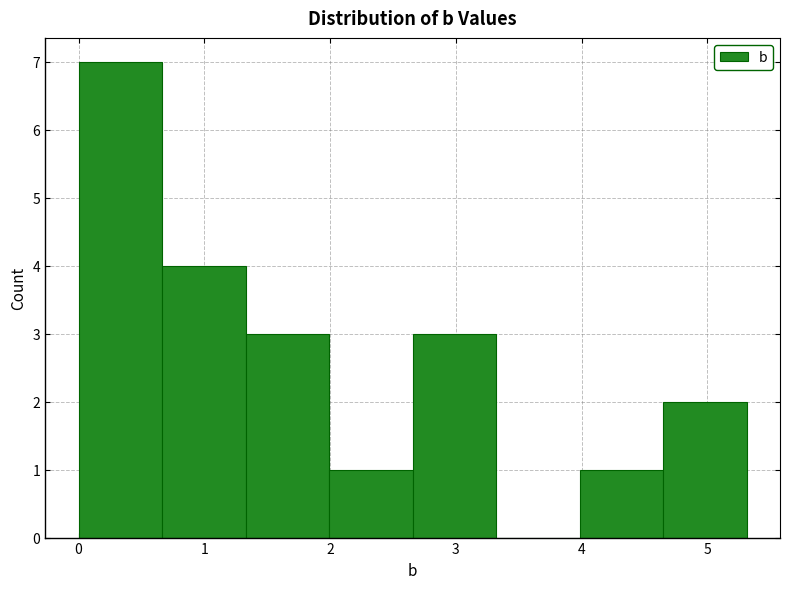

Reading left to right, list every bar in this chart as the range it spans on the x-axis followed by its height. Neither the bar edges nor the heights are printed on the chart, so give them approximately, as read against the axes.

0.0 to 0.7: 7
0.7 to 1.3: 4
1.3 to 2.0: 3
2.0 to 2.7: 1
2.7 to 3.3: 3
3.3 to 4.0: 0
4.0 to 4.6: 1
4.6 to 5.3: 2